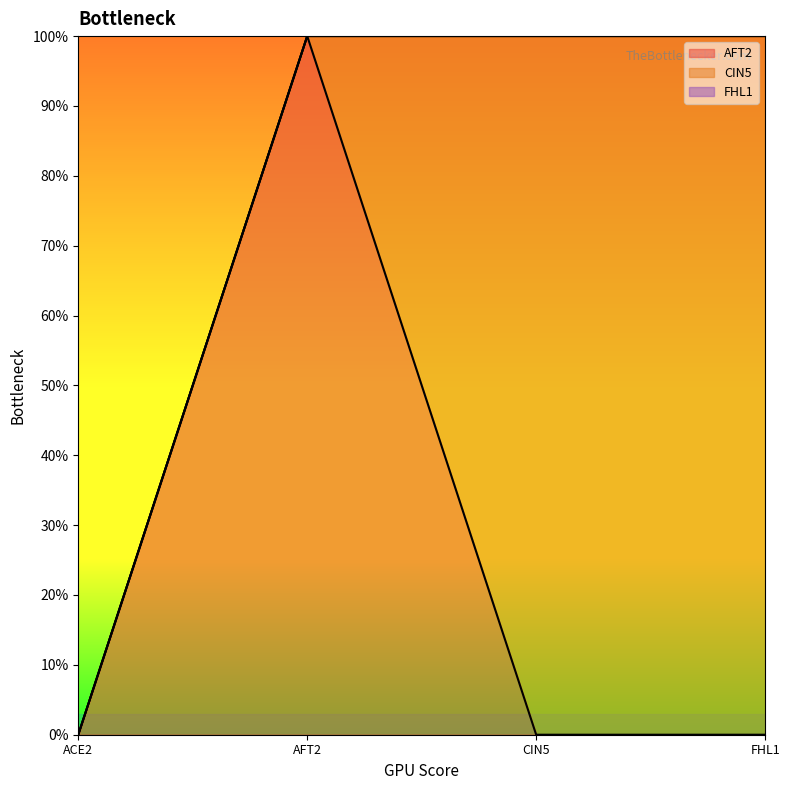

How many intersections are there between AFT2 and FHL1?

1